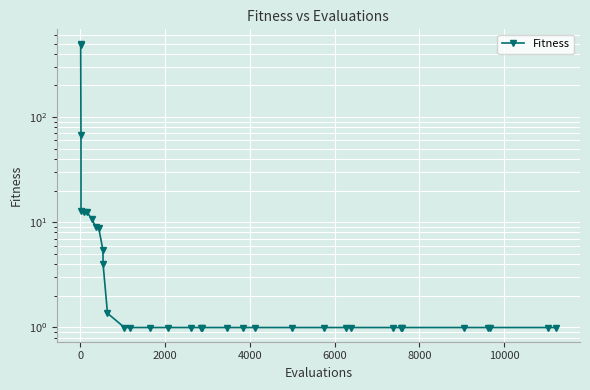

True or false: the data has more than 2 interior local peaks.

False